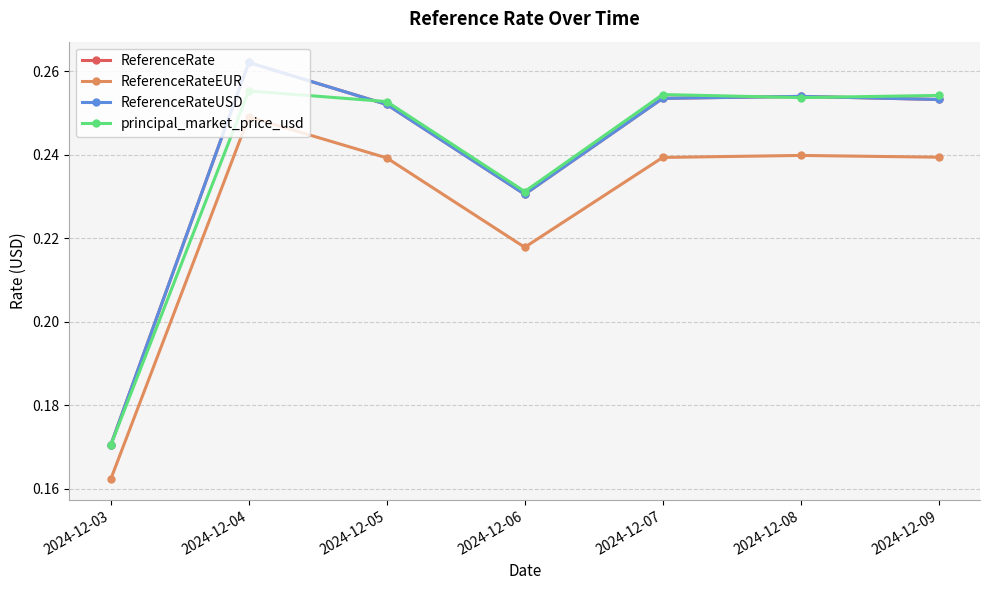

What value does the ReferenceRate series have at 2024-12-06?

0.2